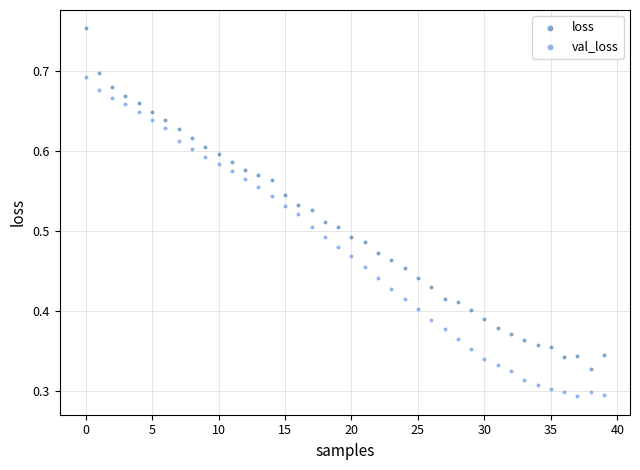

Which series reaches the minimum Y coordinate?

val_loss